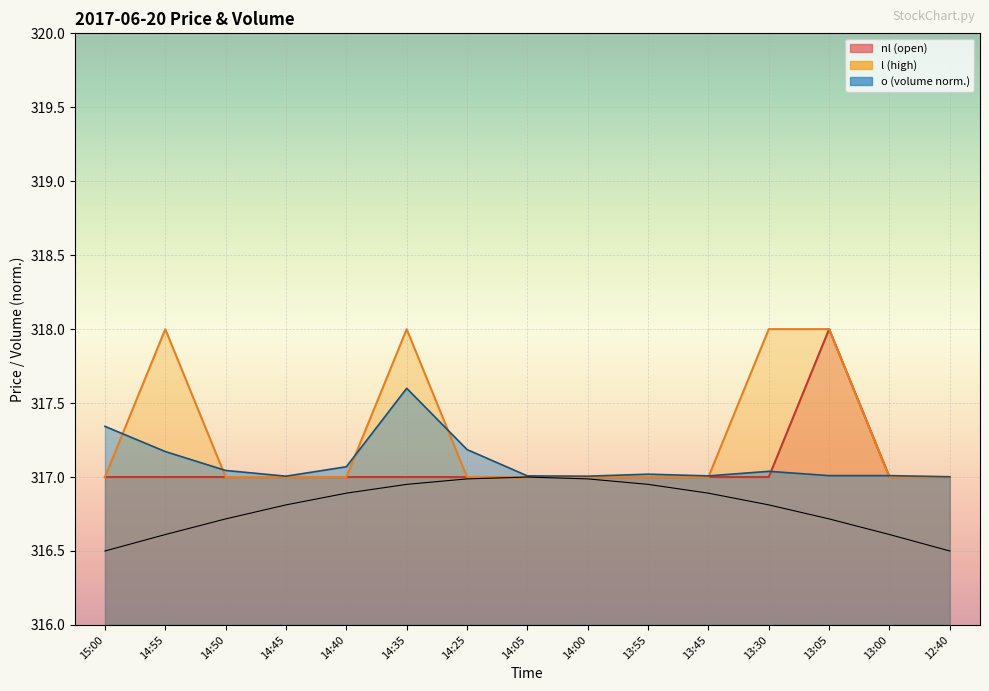

Rank the series by their maximum value, from highest to lowest.

nl, l, o